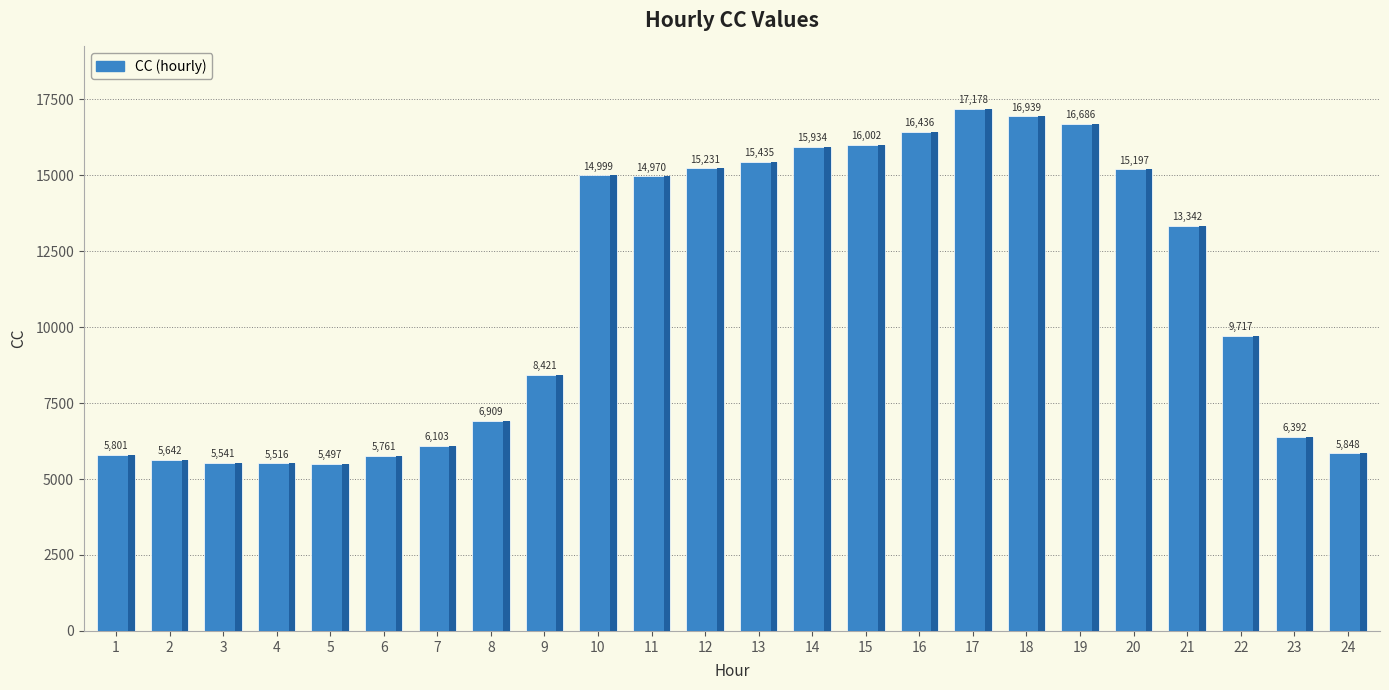

List the labels in order of value, smallest first.

5, 4, 3, 2, 6, 1, 24, 7, 23, 8, 9, 22, 21, 11, 10, 20, 12, 13, 14, 15, 16, 19, 18, 17